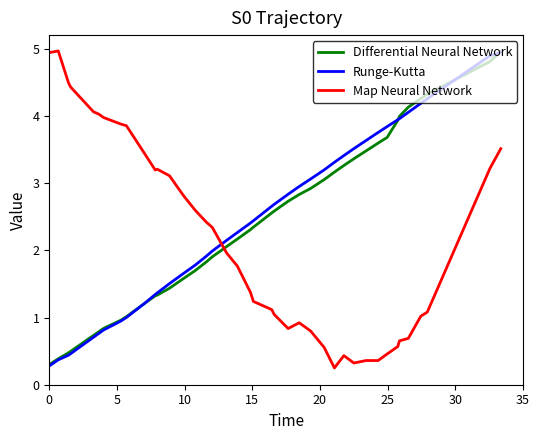

True or false: Map Neural Network and Runge-Kutta cross at least once.

True